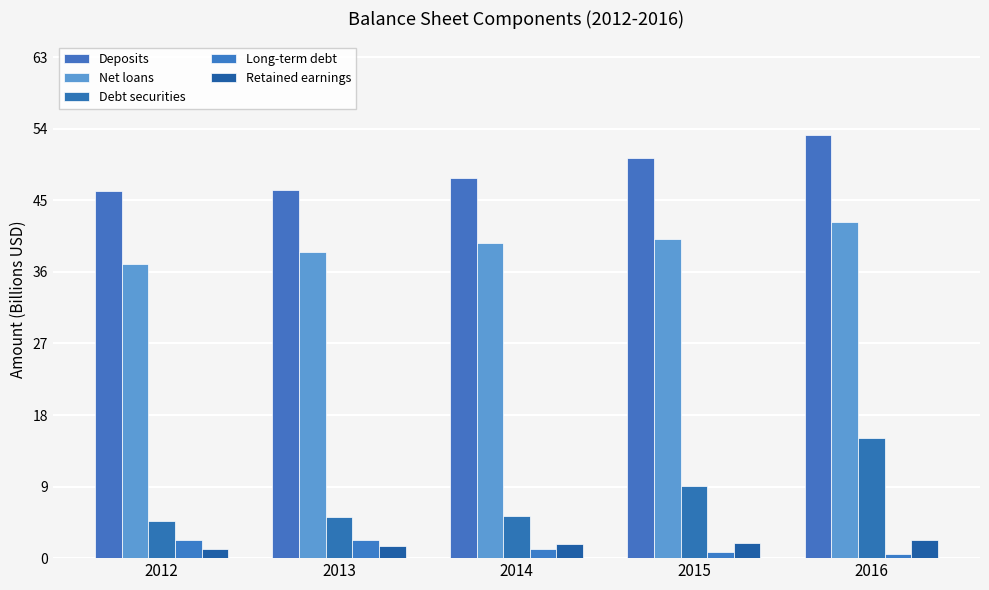

How many groups of bars are there?

5